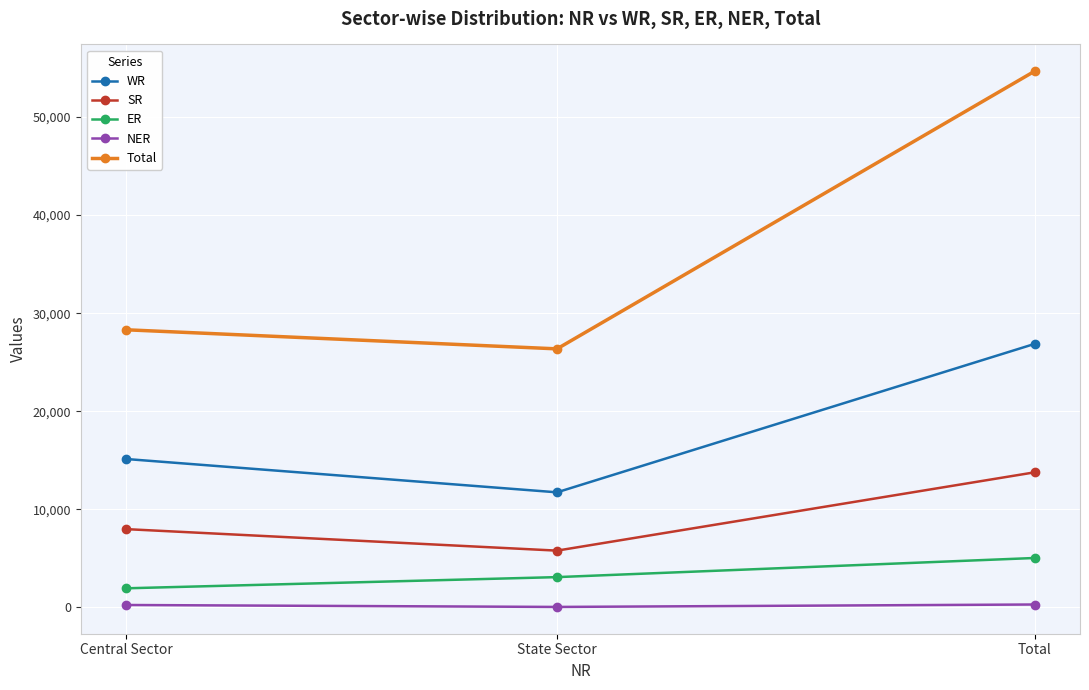

How many SR values are between 5790 and 13772?

3